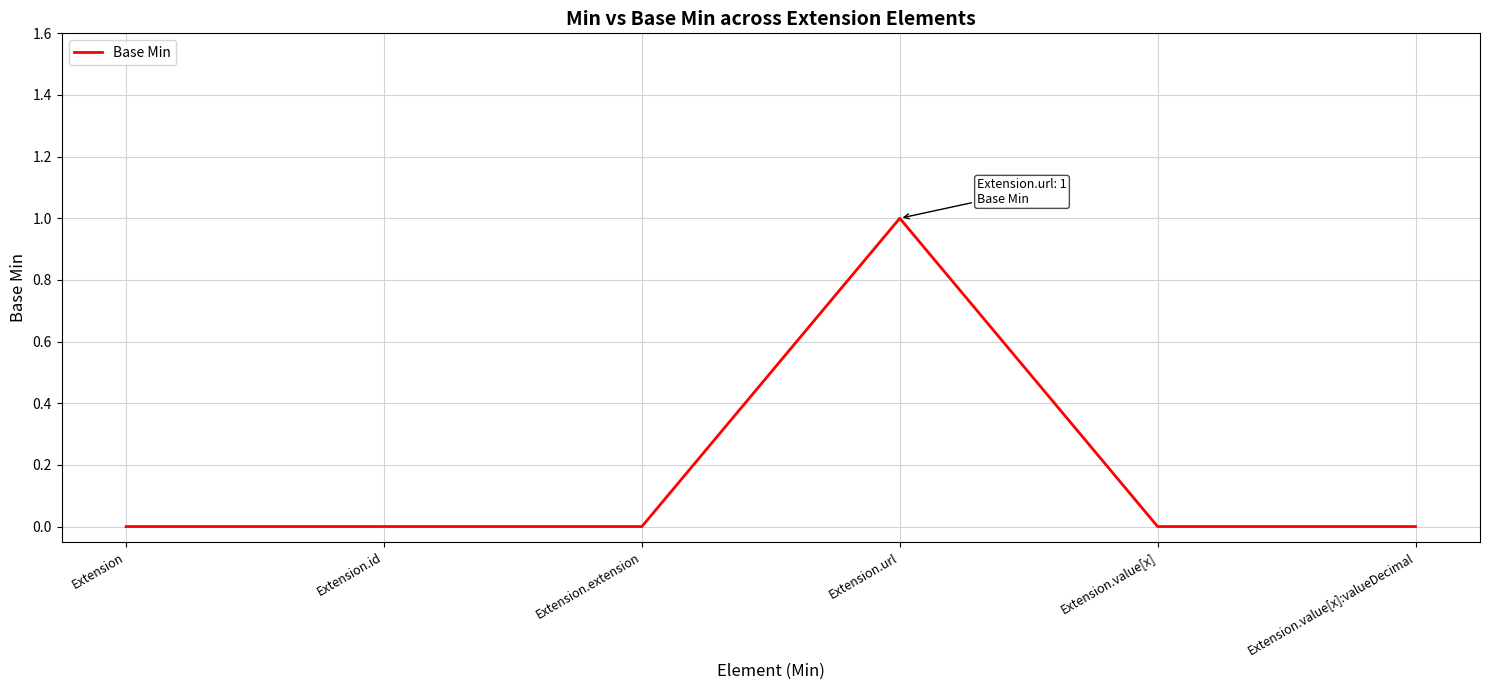

Which category has the highest value across all series?

Extension.url